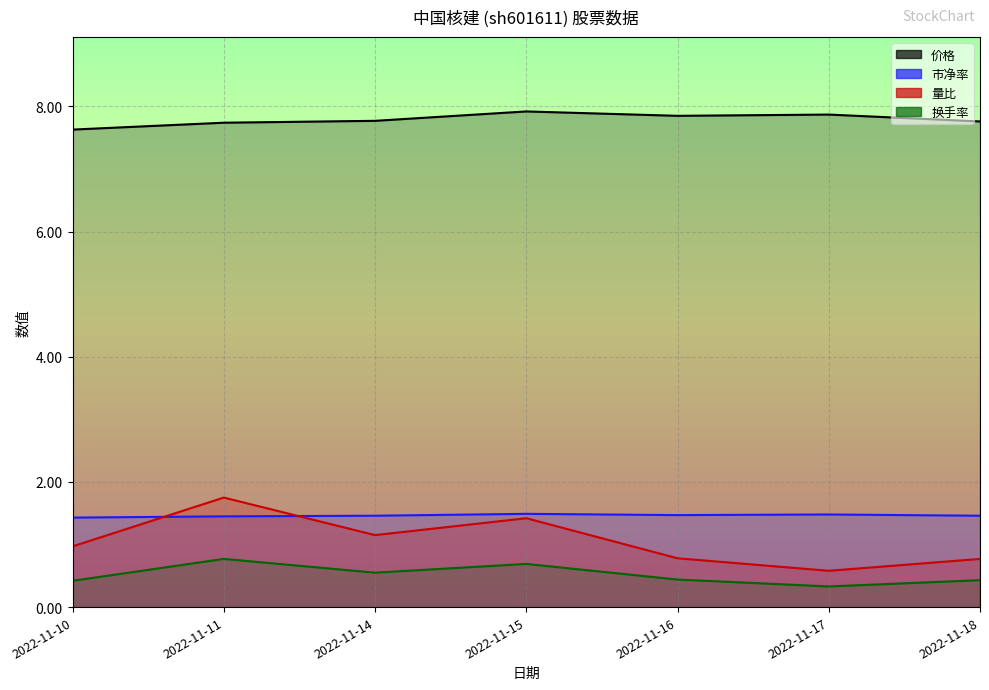

Reading right to left, what are all the values shown in this chart?

价格: 7.8	7.9	7.8	7.9	7.8	7.7	7.6
市净率: 1.5	1.5	1.5	1.5	1.5	1.4	1.4
量比: 0.8	0.6	0.8	1.4	1.1	1.8	1.0
换手率: 0.4	0.3	0.4	0.7	0.6	0.8	0.4